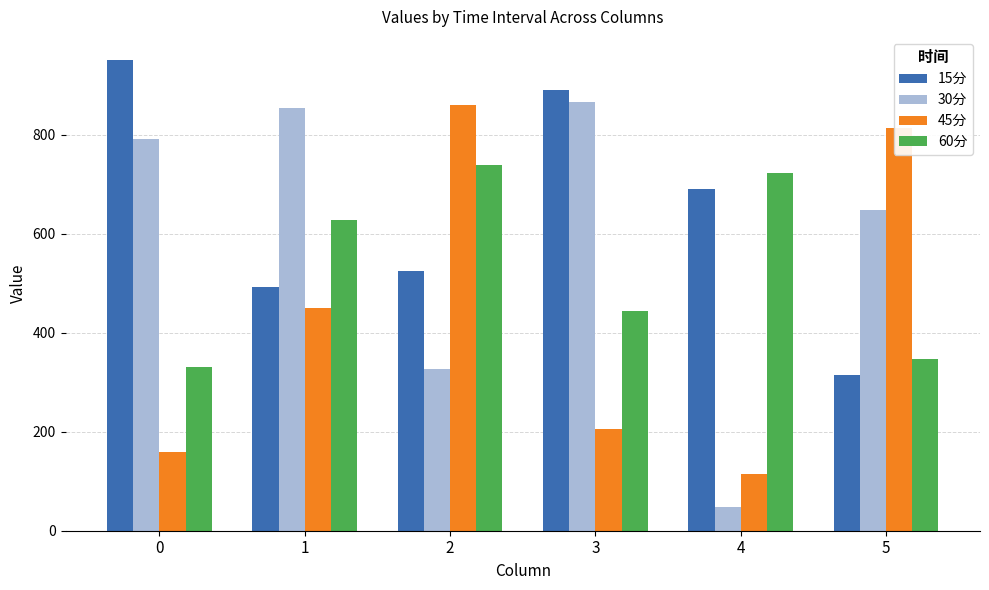

What are all the series names shown in the legend?

15分, 30分, 45分, 60分